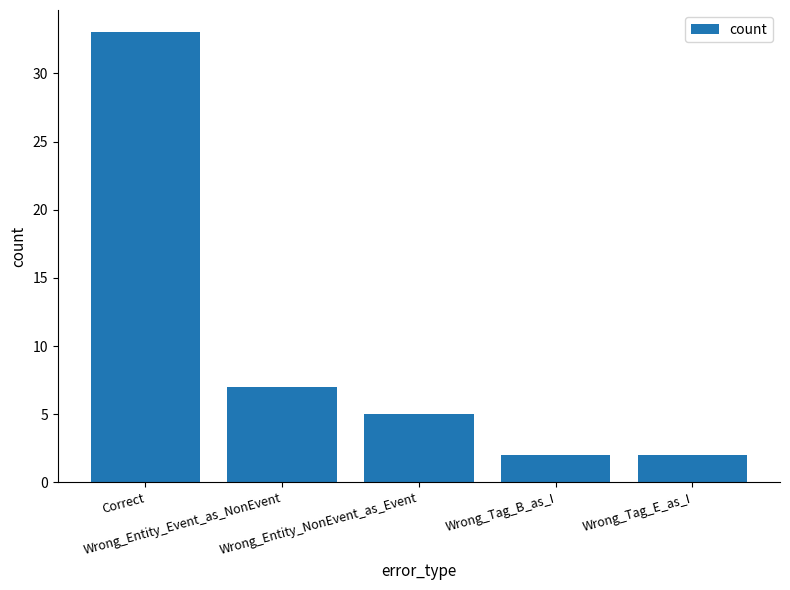

Reading left to right, transcribe all the data shown in this chart.

Correct=33	Wrong_Entity_Event_as_NonEvent=7	Wrong_Entity_NonEvent_as_Event=5	Wrong_Tag_B_as_I=2	Wrong_Tag_E_as_I=2